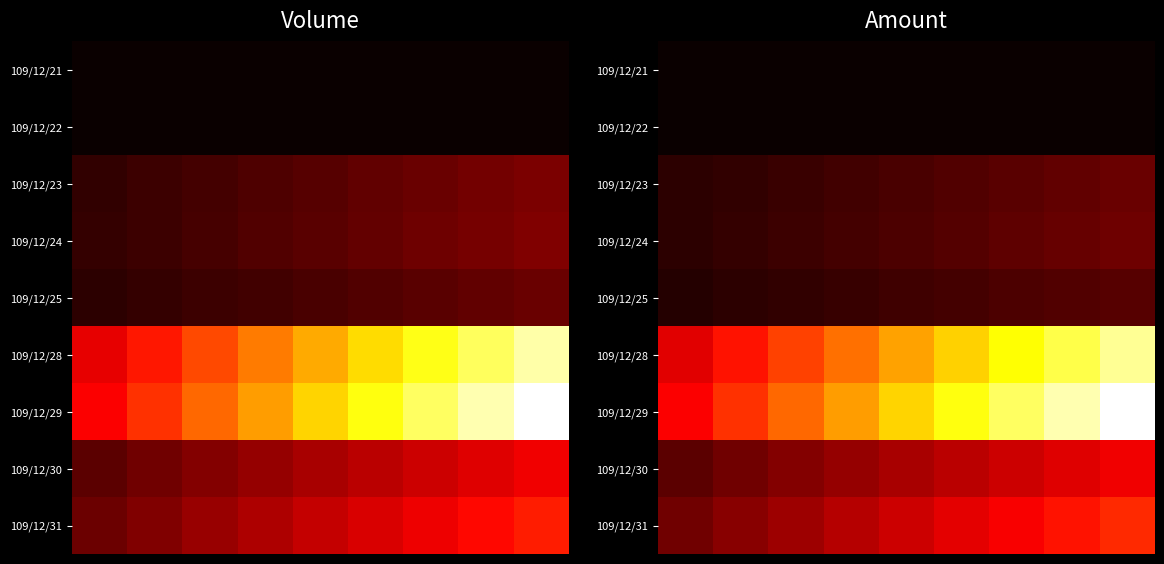

At how many categories does at least one series exceed 100524?

9